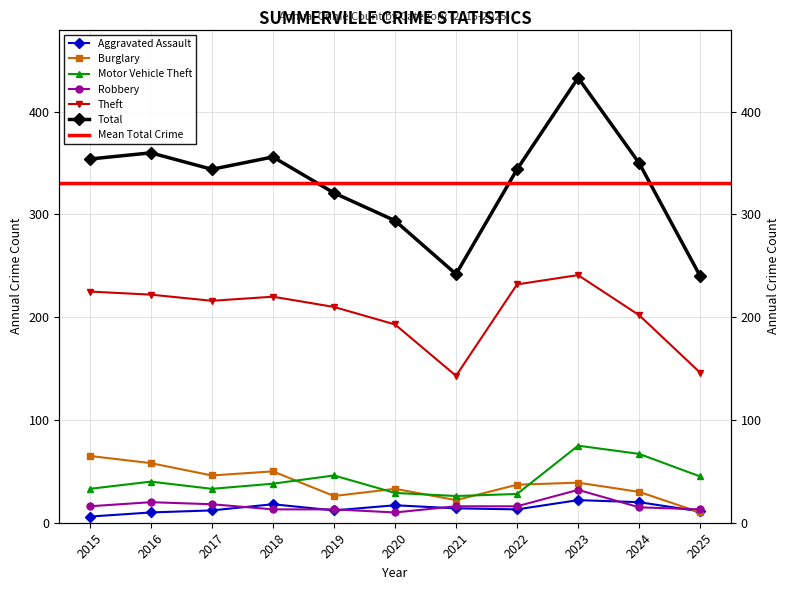

Which label corresponds to the smallest value in the chart?

2015